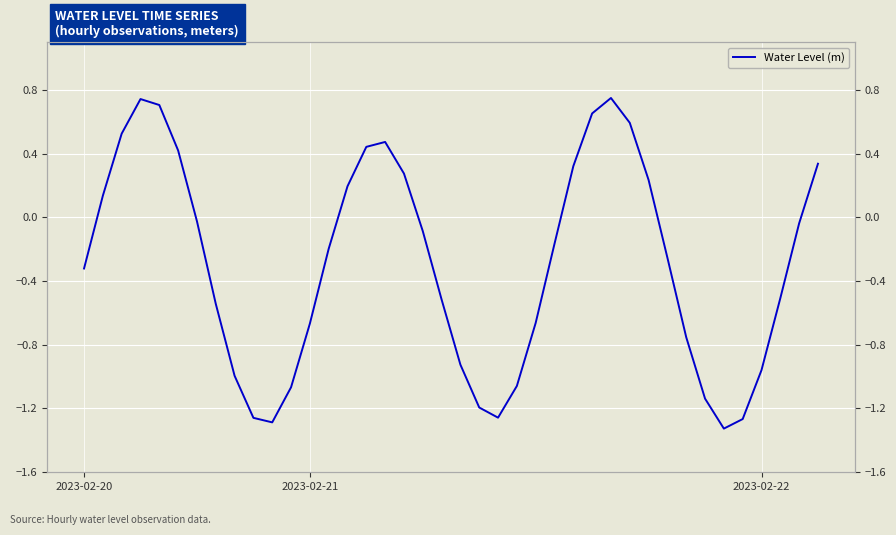

What position from the left is 37?

38